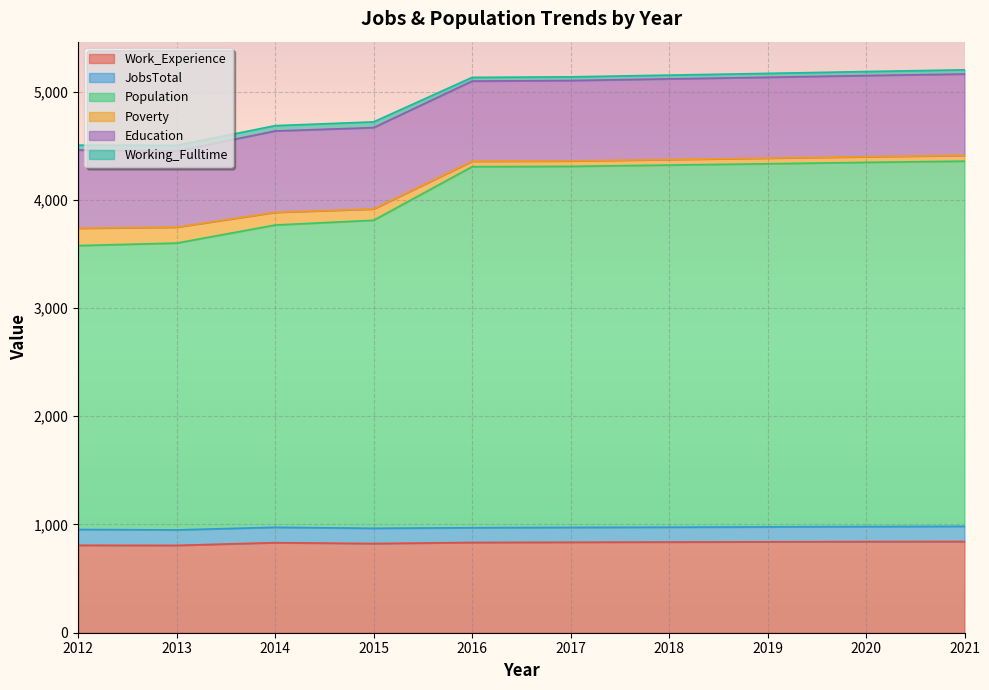

What is the minimum value for Work_Experience?

807